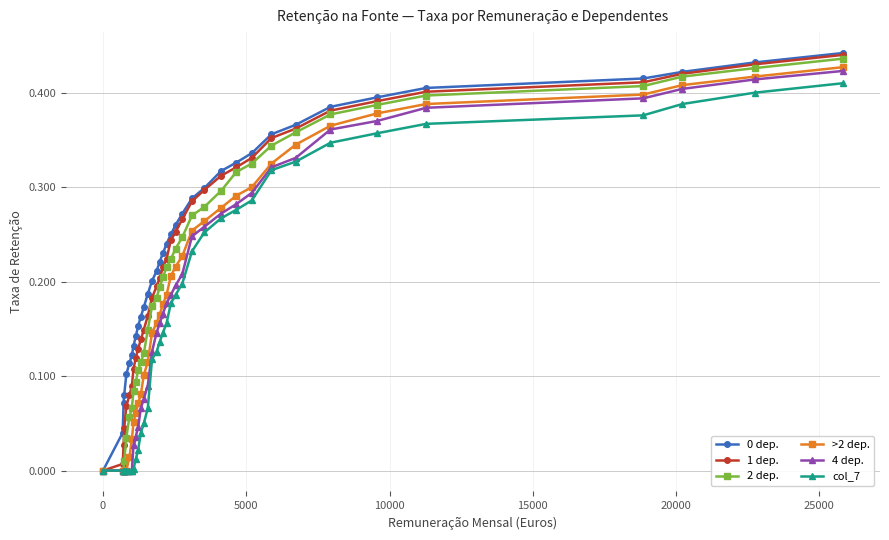

Count the number of data series in this chart.

6